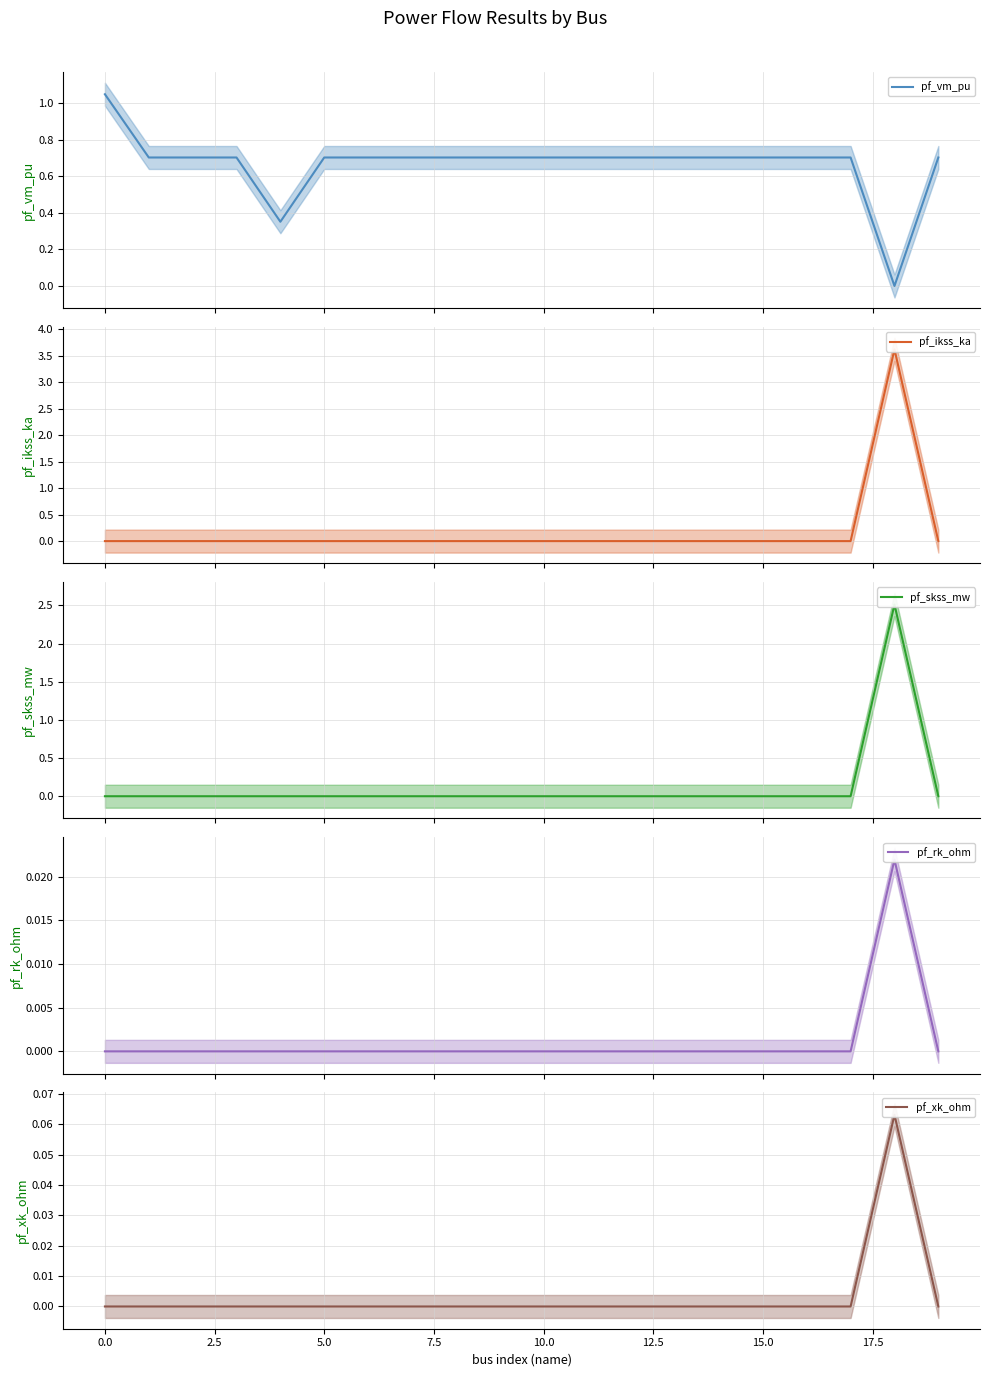

Count the number of categories in the chart.

20